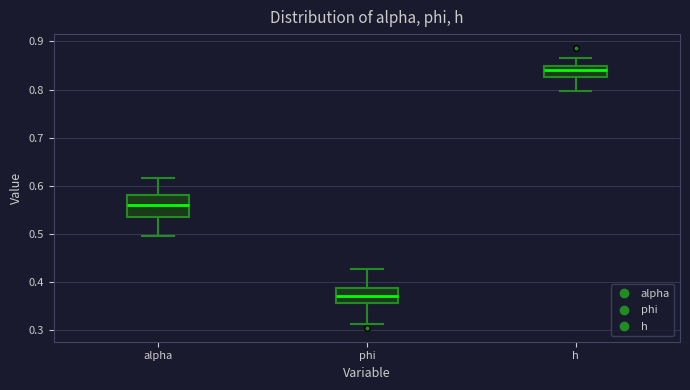

Reading left to right, transcribe this box plot: for each box, give where its median line is, the range the box spans, and where its two whiskers end, as read against the y-axis. The values are not printed on the chart, so give them approximately, as read against the axis.

alpha: median 0.56, box 0.54 to 0.58, whiskers 0.50 to 0.62
phi: median 0.37, box 0.36 to 0.39, whiskers 0.31 to 0.43
h: median 0.84, box 0.83 to 0.85, whiskers 0.80 to 0.87